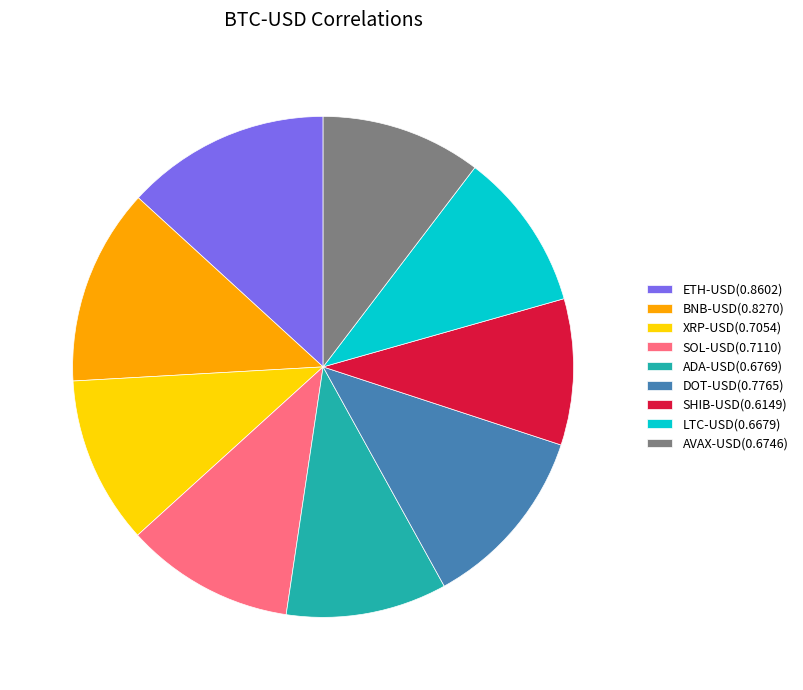

Is there any slice that represents more than half of the pie?

No